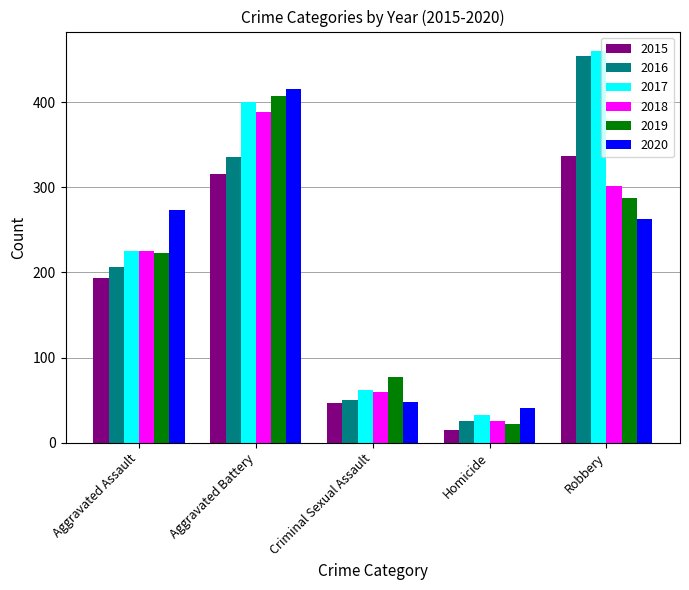

How many 2019 values are between 77 and 287?

3